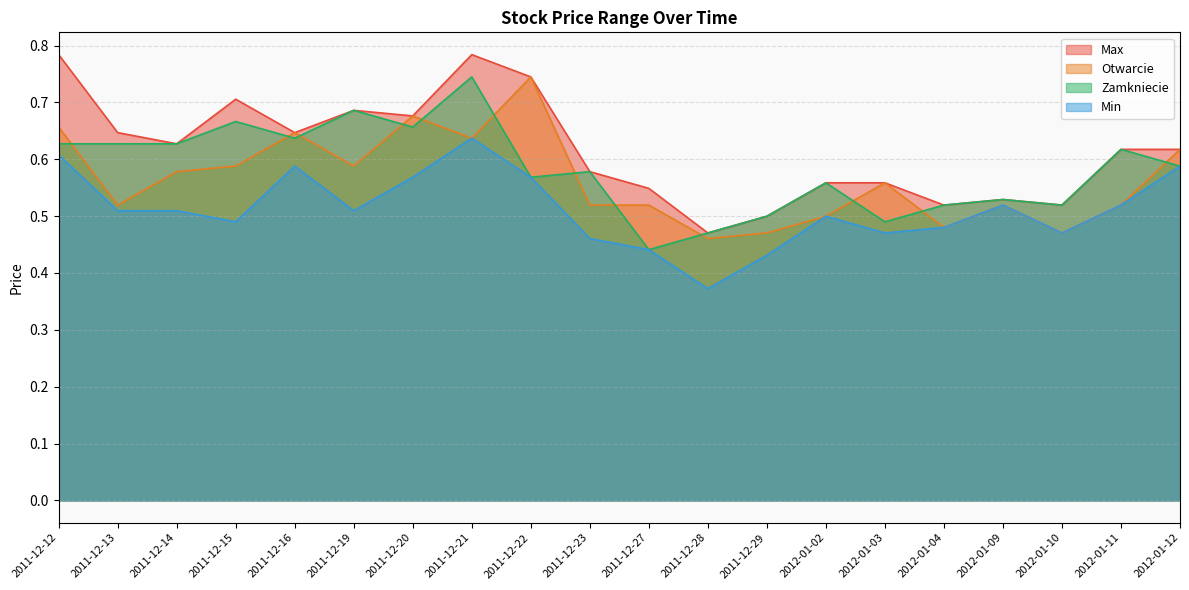

What is the value of the Zamkniecie point at the 7th from the left?

0.7